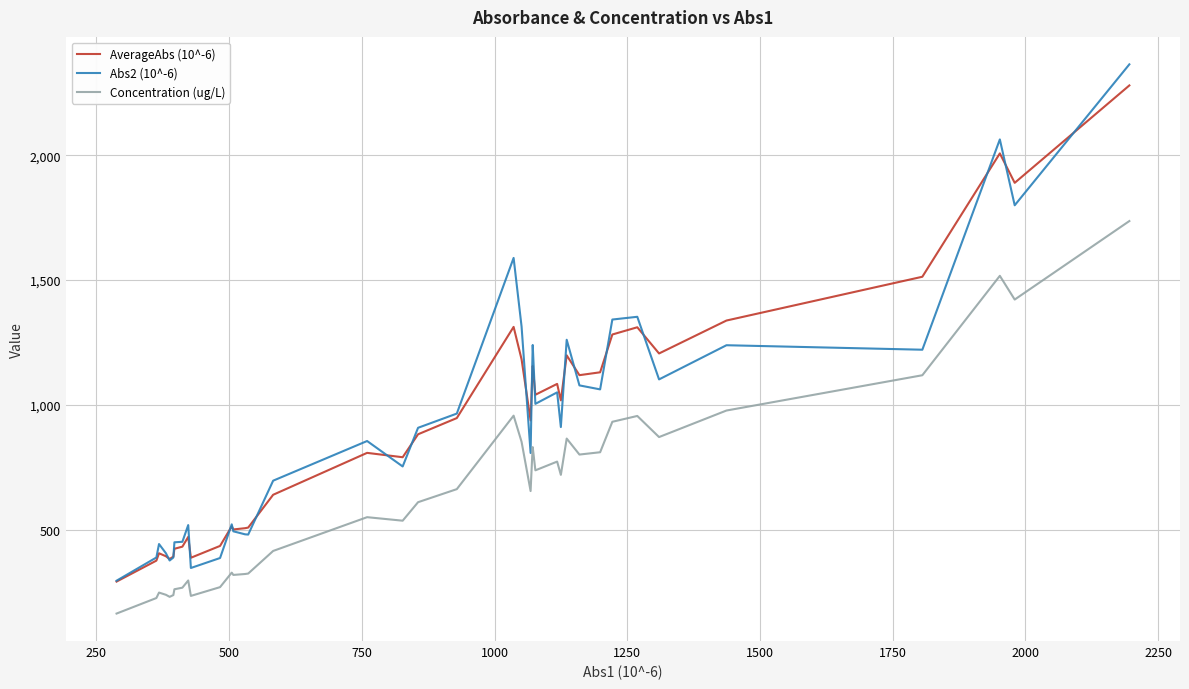

Which series has the widest spread of values?

Abs2 (10^-6)